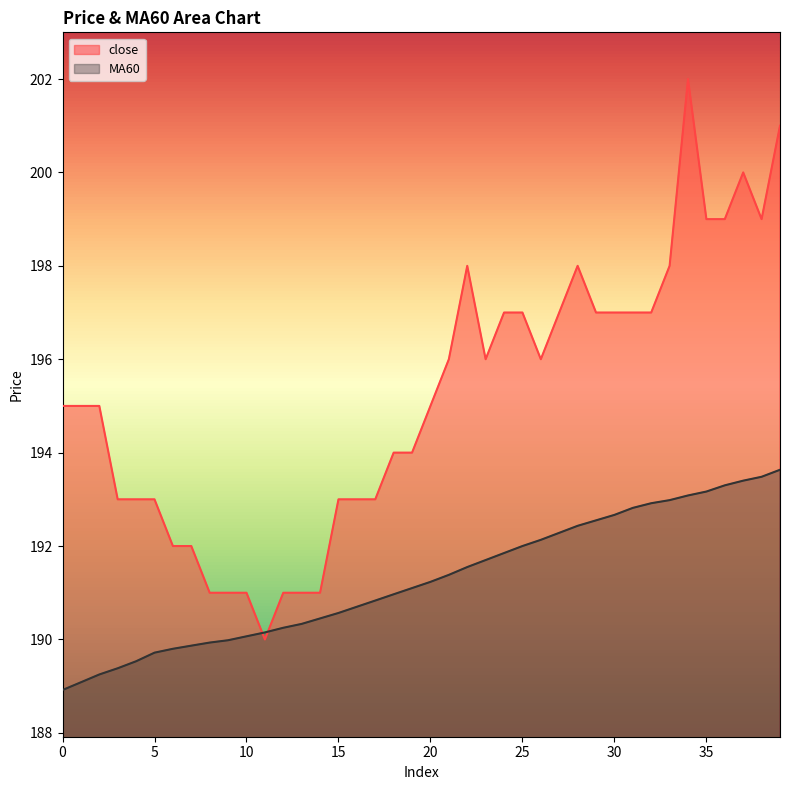

List the series in order of their overall mean, highest first.

close, MA60